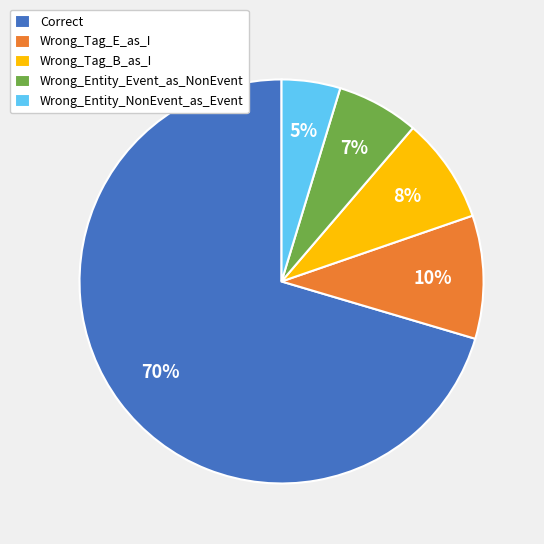

Combined, do Wrong_Entity_NonEvent_as_Event and Wrong_Entity_Event_as_NonEvent account for over 50%?

No